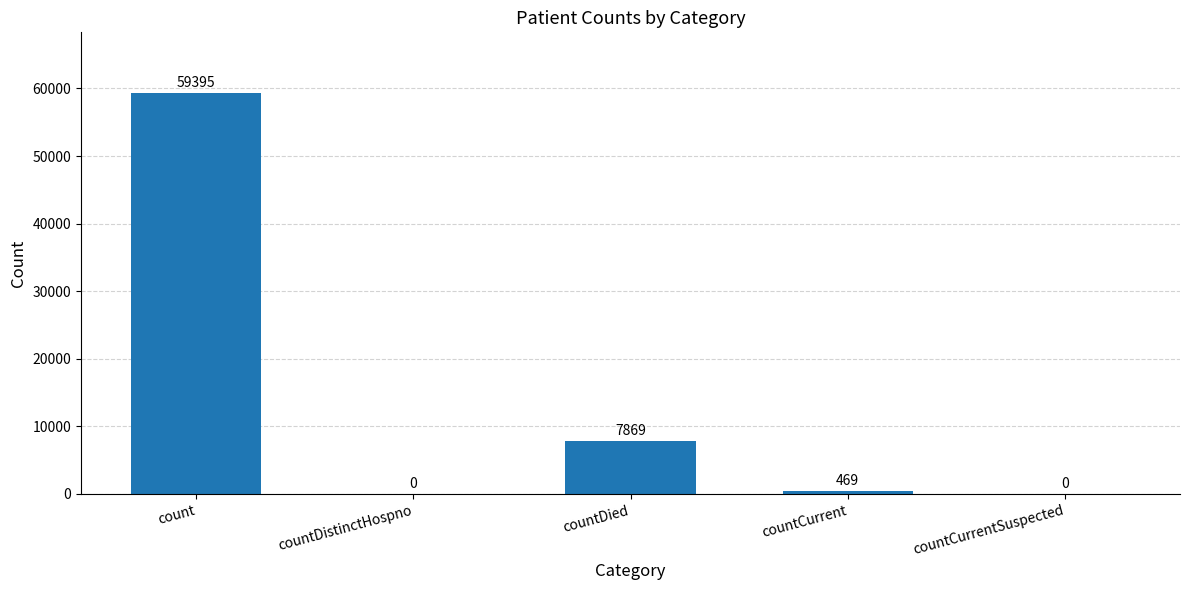

What is the sum of the values at count and countDied?

67264